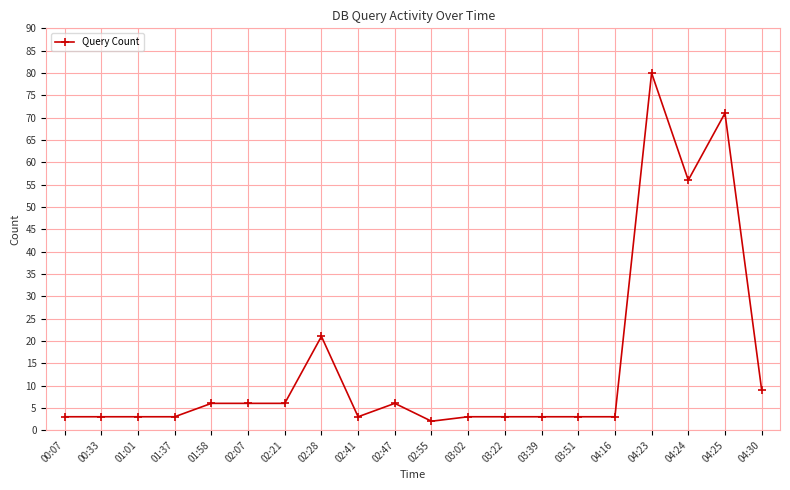

Is this an area chart (filled region under the line)?

No